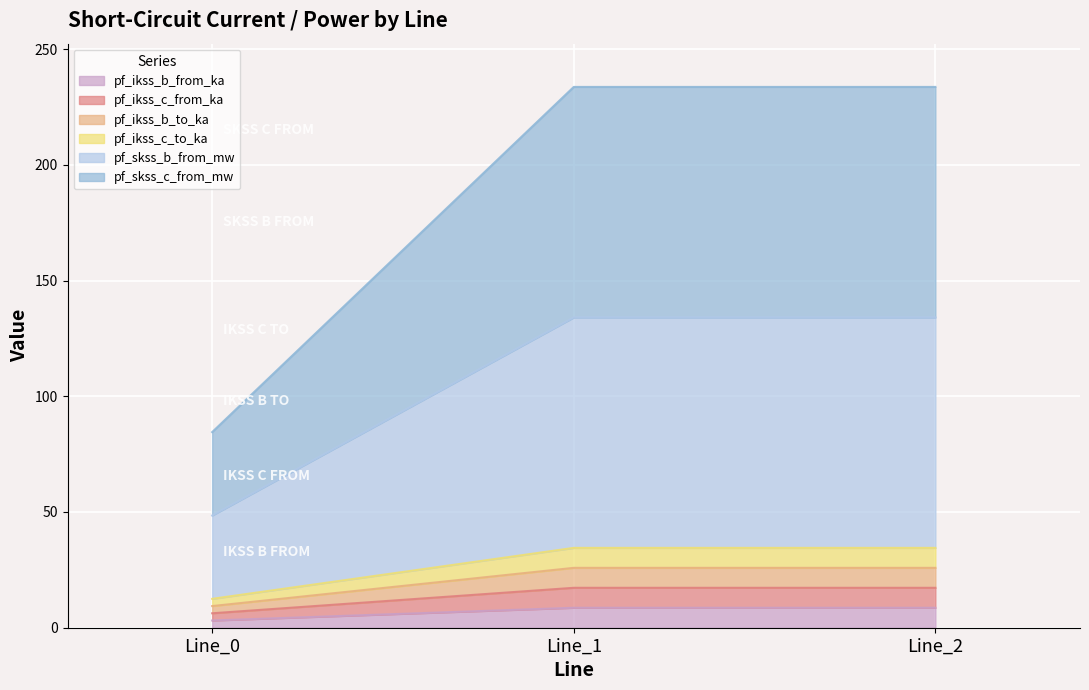

What are all the series names shown in the legend?

pf_ikss_b_from_ka, pf_ikss_c_from_ka, pf_ikss_b_to_ka, pf_ikss_c_to_ka, pf_skss_b_from_mw, pf_skss_c_from_mw